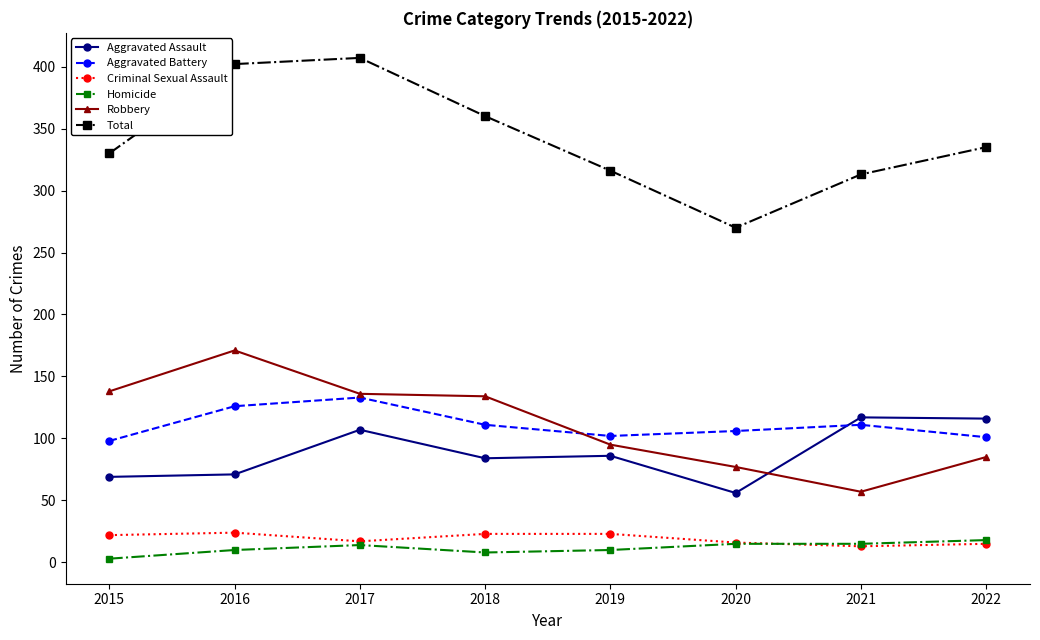

True or false: Homicide and Aggravated Assault cross at least once.

False